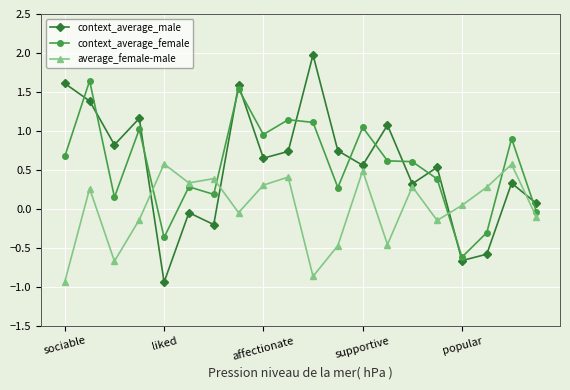

What is the value of the context_average_female point at the 18th from the left?

-0.3